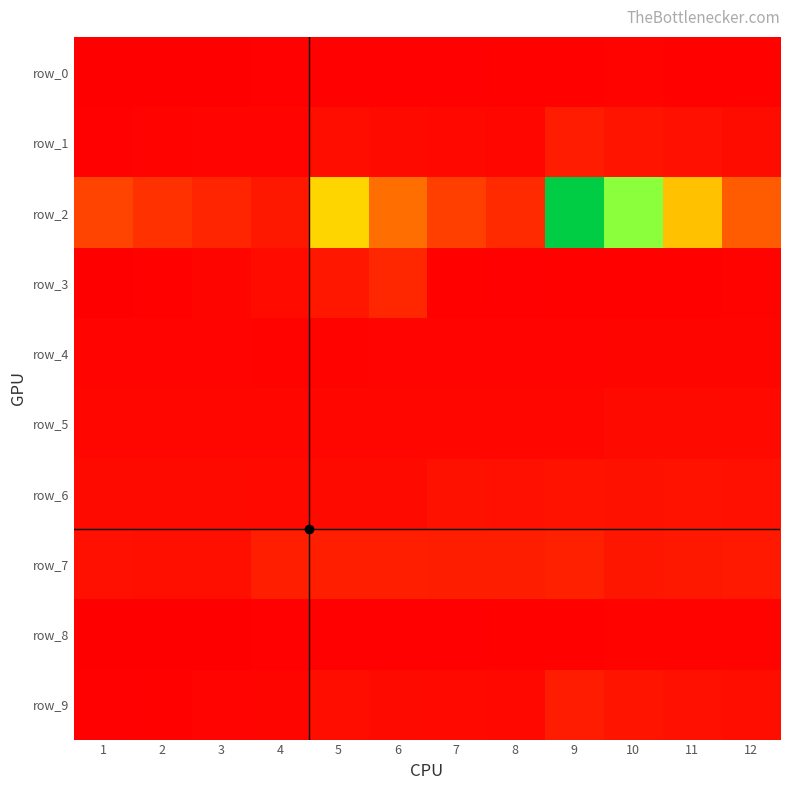

Rank the series at 6 from highest to lowest value.

row_2, row_3, row_7, row_1, row_9, row_6, row_5, row_4, row_0, row_8